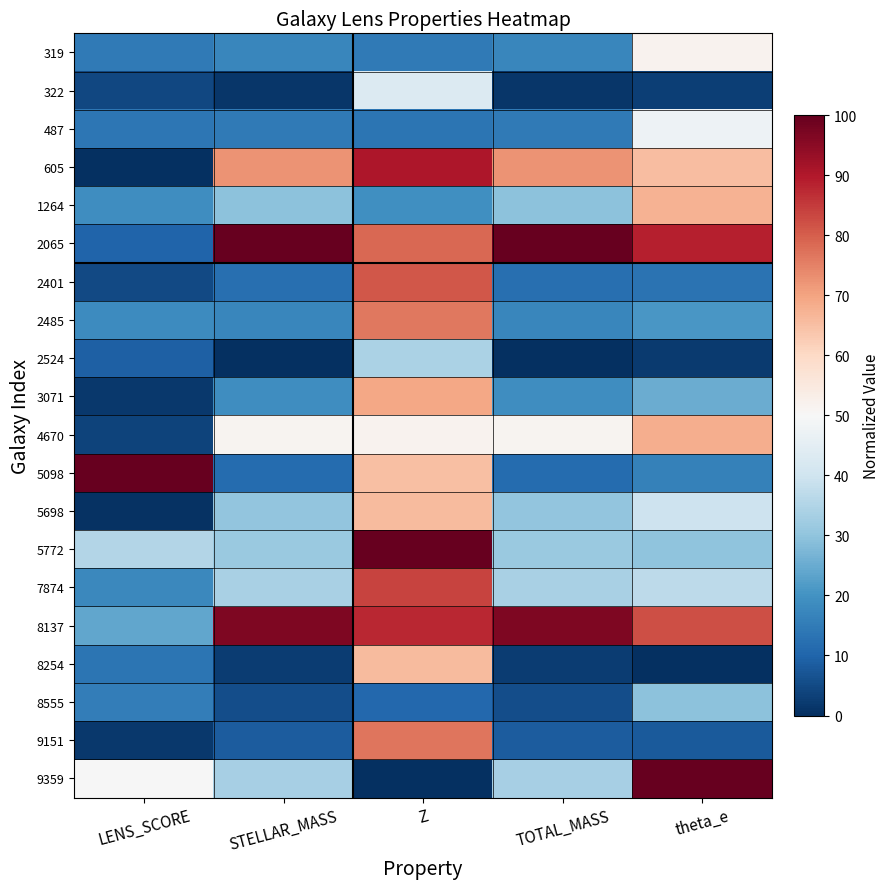

What is the total value across all series at LENS_SCORE?

358.1